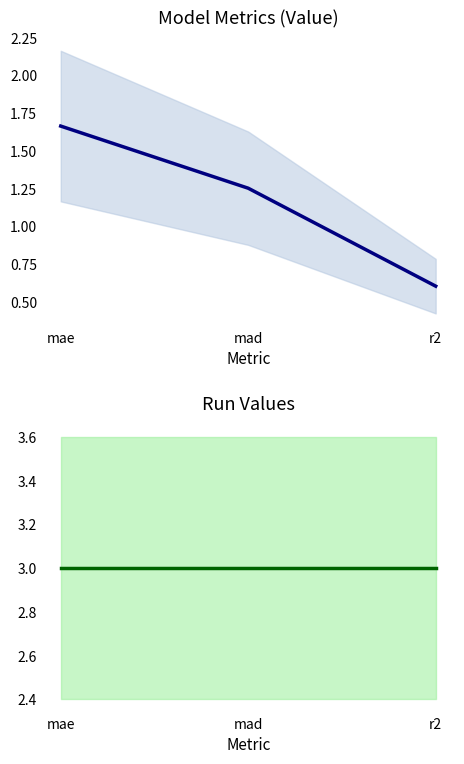

Rank the series at mae from highest to lowest value.

Run, Value